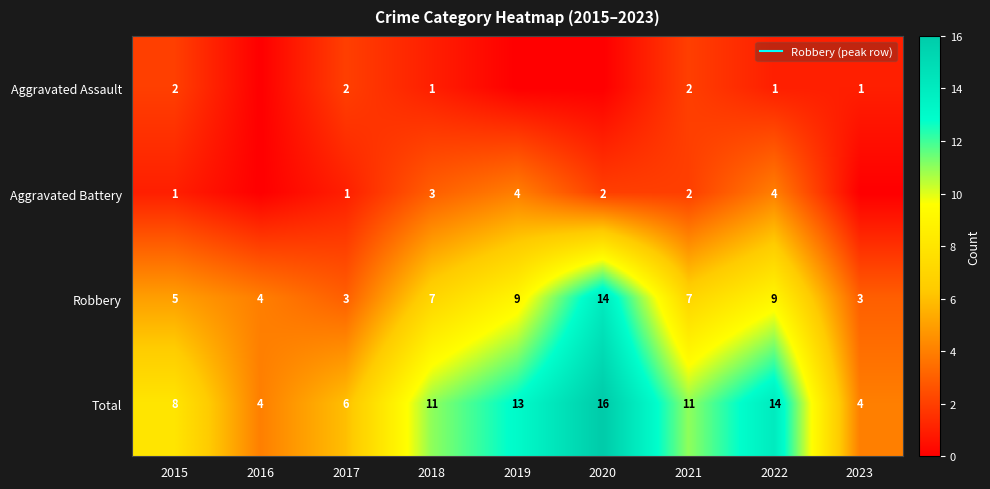

Count the Aggravated Assault values in the range 0 to 2.

9